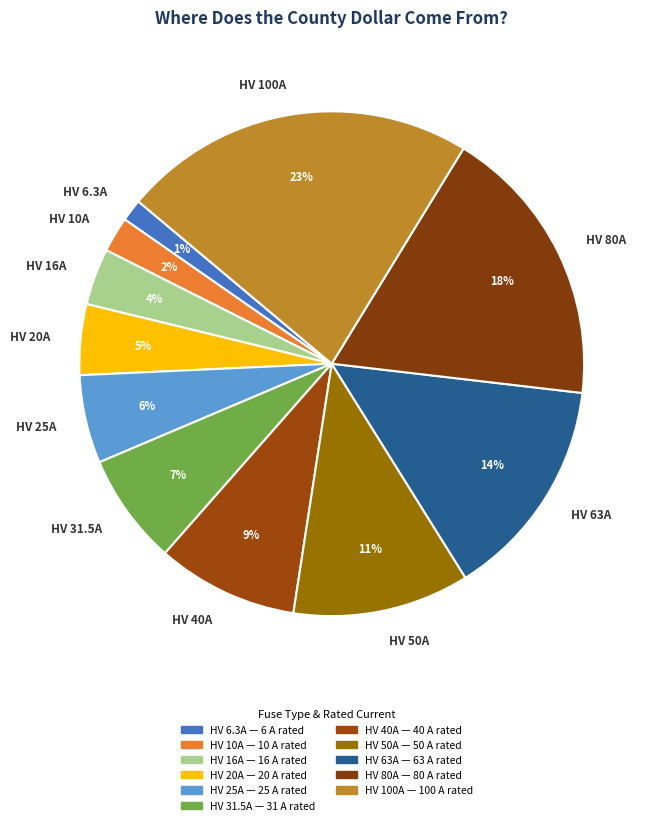

Is there a majority slice in this chart?

No